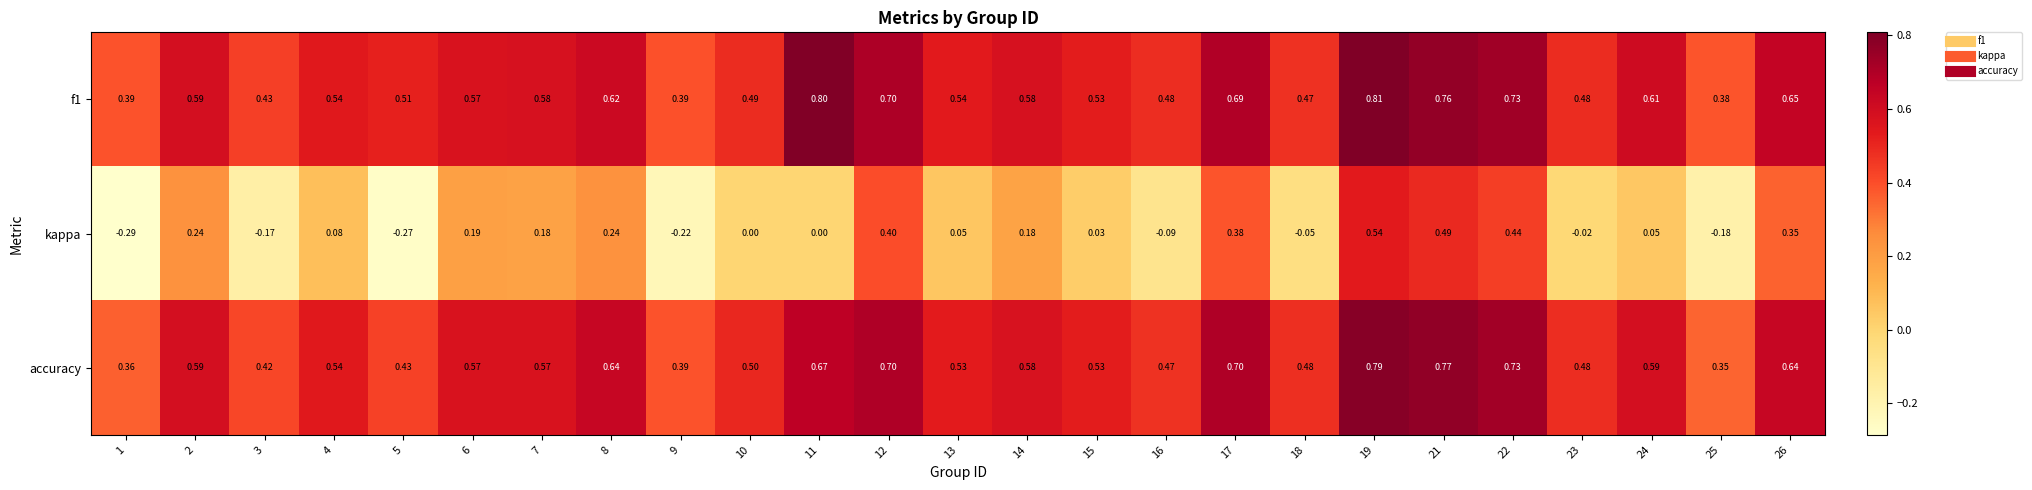

Which category has the highest value across all series?

19